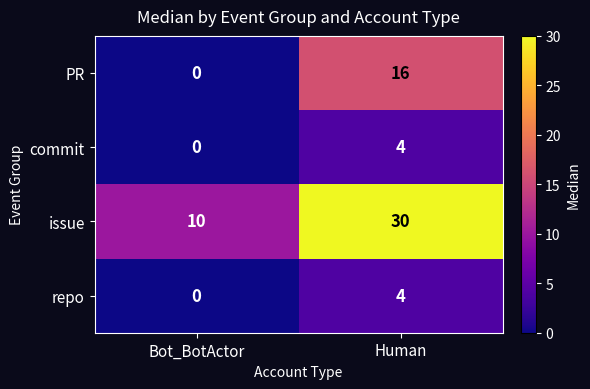

Reading left to right, list all the values displayed in this chart.

PR: Bot_BotActor=0	Human=16
commit: Bot_BotActor=0	Human=4
issue: Bot_BotActor=10	Human=30
repo: Bot_BotActor=0	Human=4